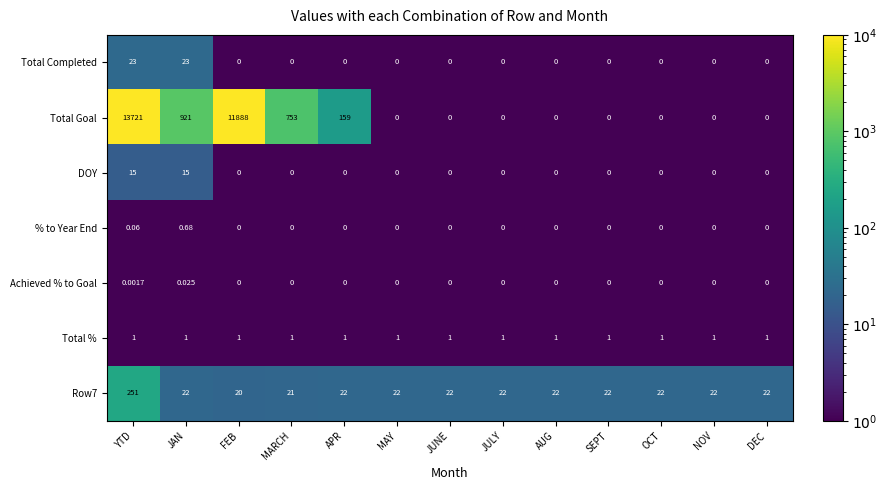

List the series in order of their peak value, lowest first.

Achieved % to Goal, % to Year End, Total %, DOY, Total Completed, Row7, Total Goal